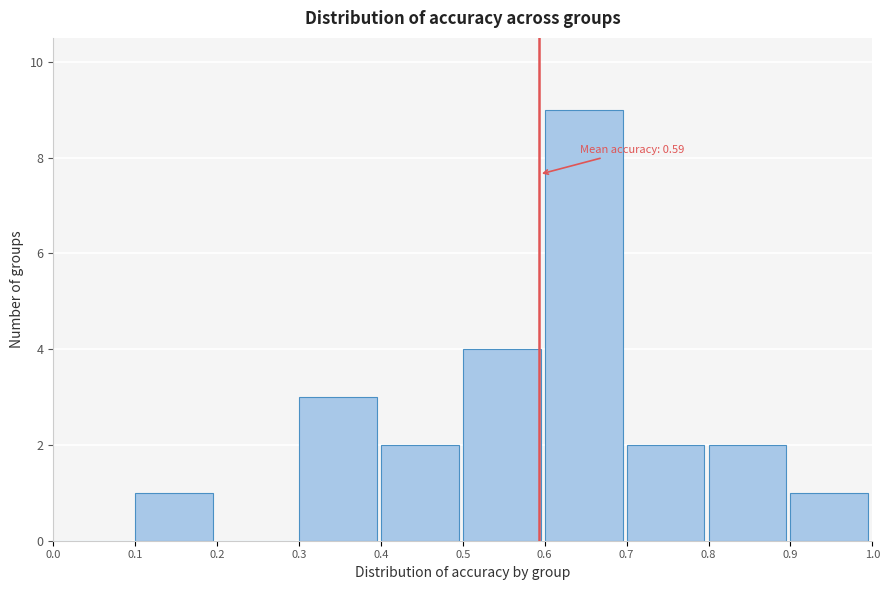

Over which range of the x-axis is the bar tallest?

0.6 to 0.7